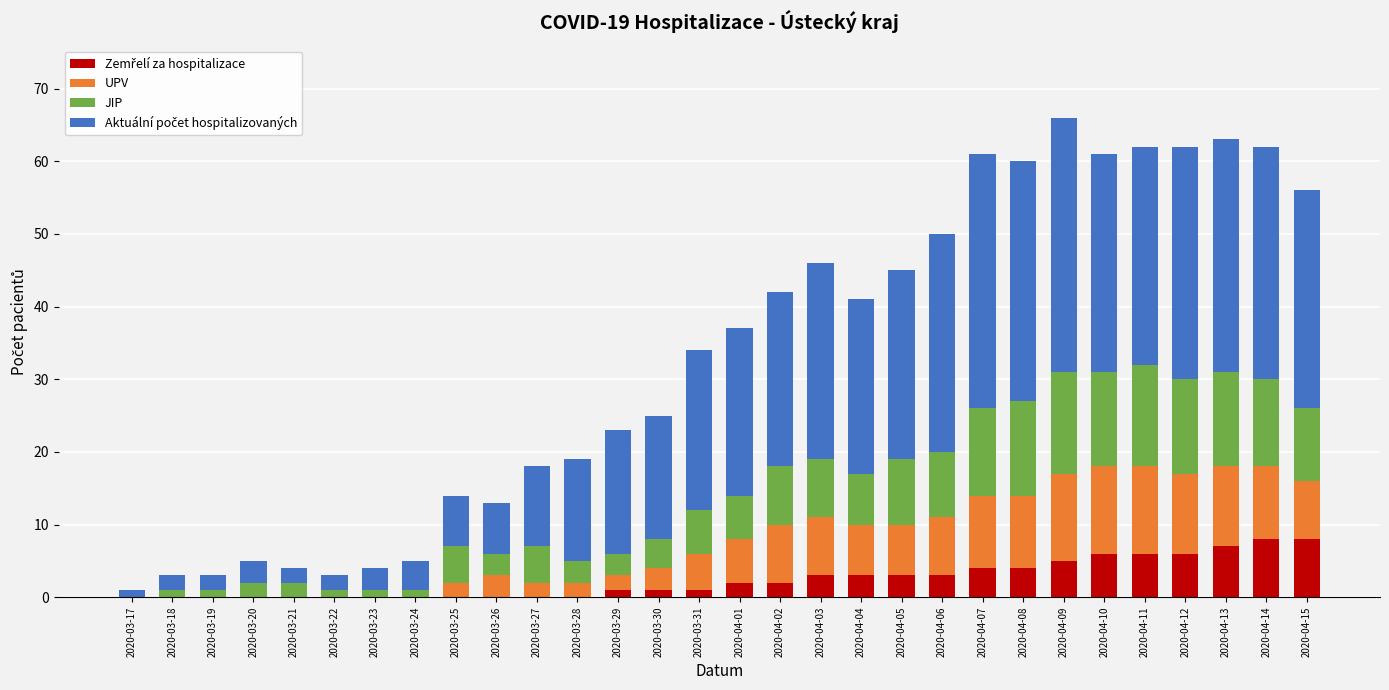

What is the total value across all series at 2020-03-28?

19